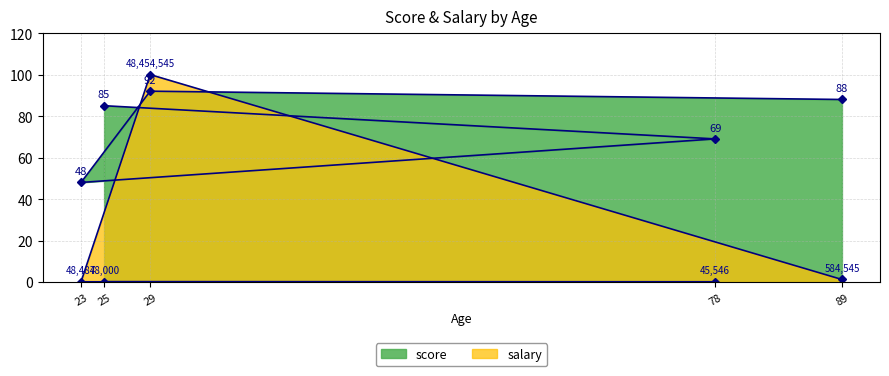

At how many categories does at least one series exceed 26?

5